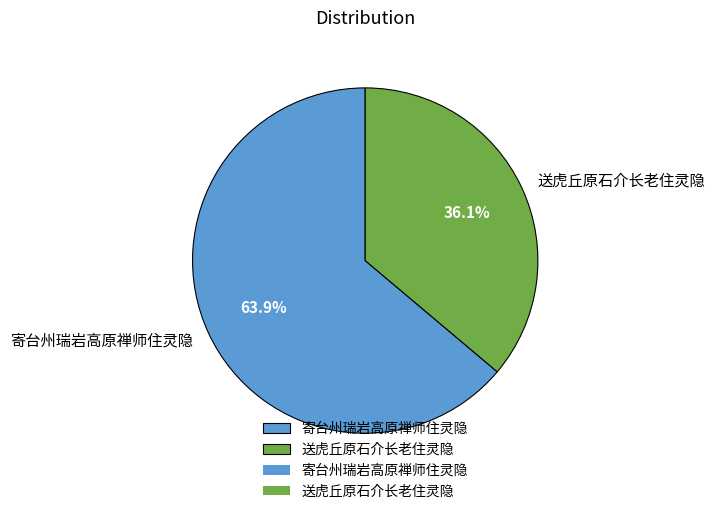

To the nearest percent, what percentage of the pie is 送虎丘原石介长老住灵隐?

36%